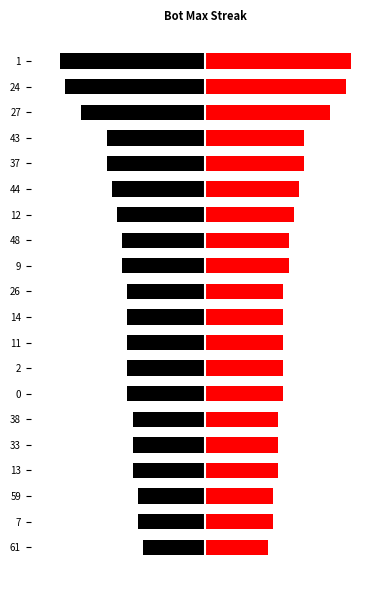

Does the chart contain stacked bars?

No